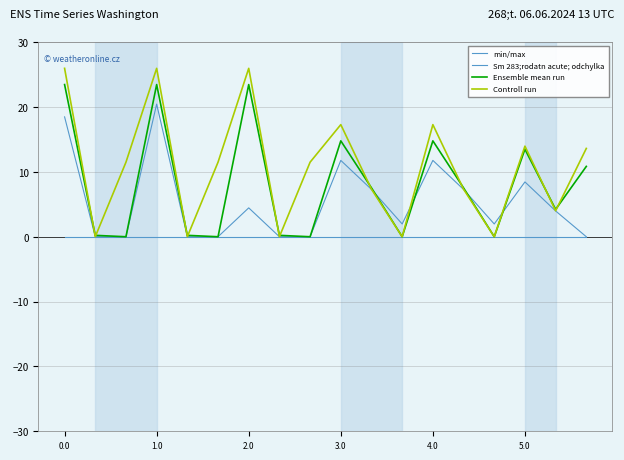

How many lines are shown in the chart?

4